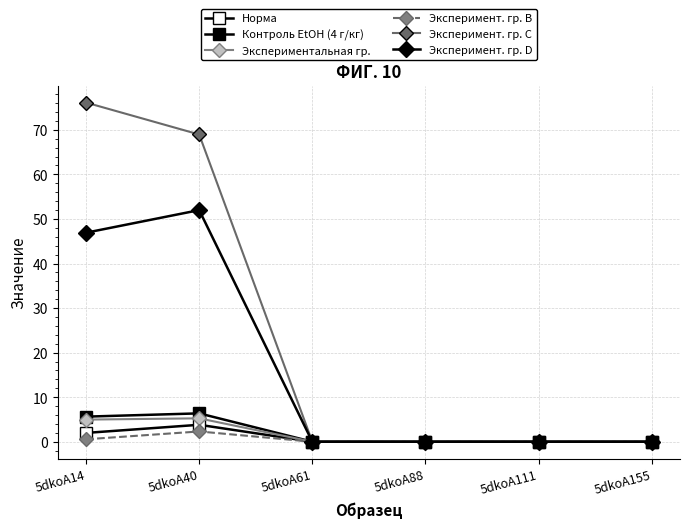

Which category has the lowest value in the Контроль EtOH (4 г/кг) series?

5dkoA61